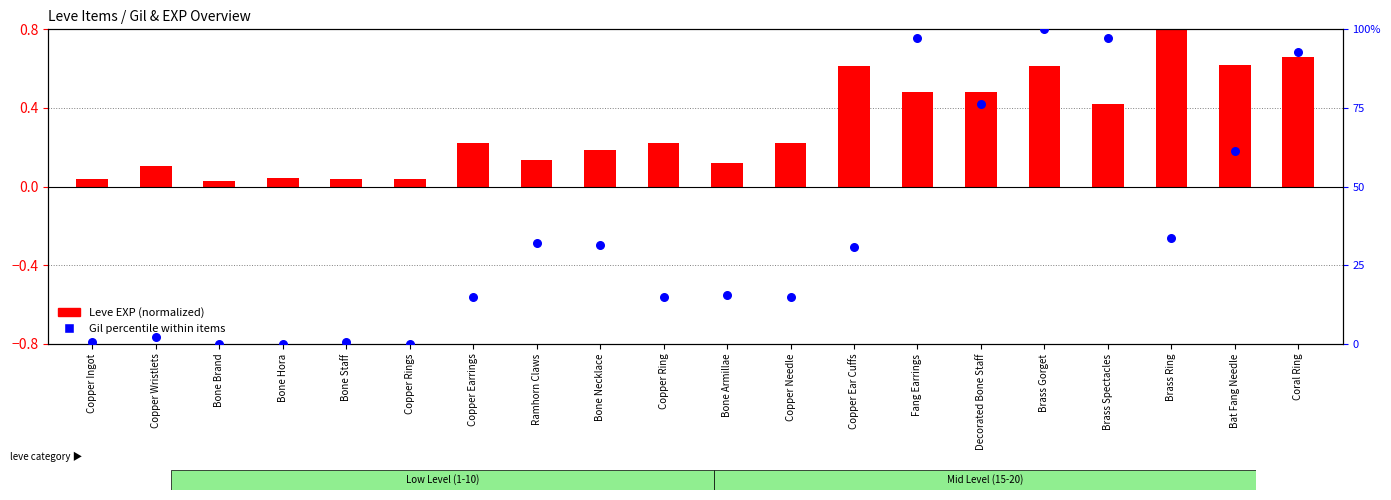

Between Copper Wristlets and Copper Earrings, which is larger?

Copper Earrings